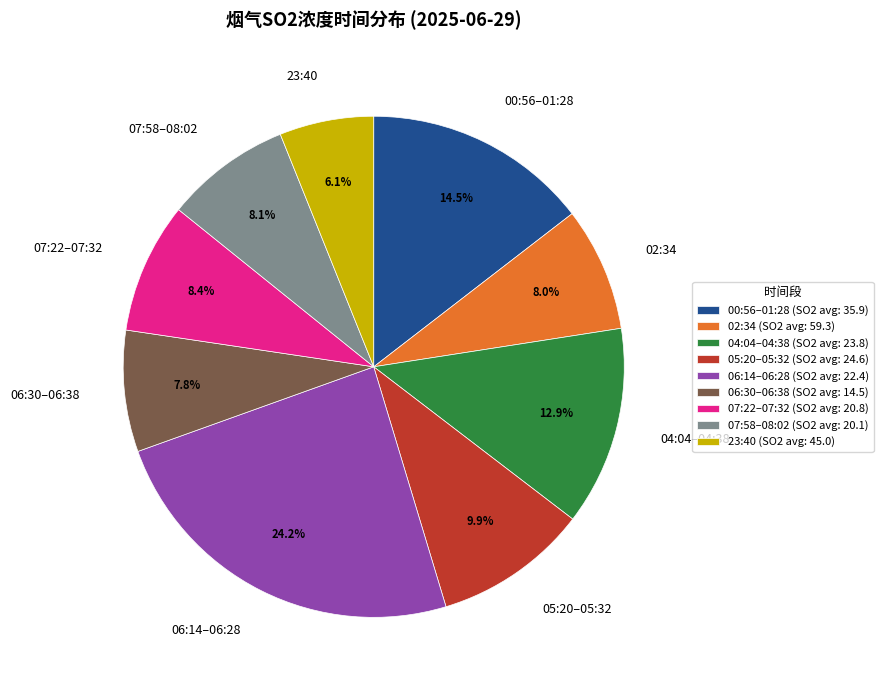

Combined, do 23:40 and 05:20–05:32 account for over 50%?

No